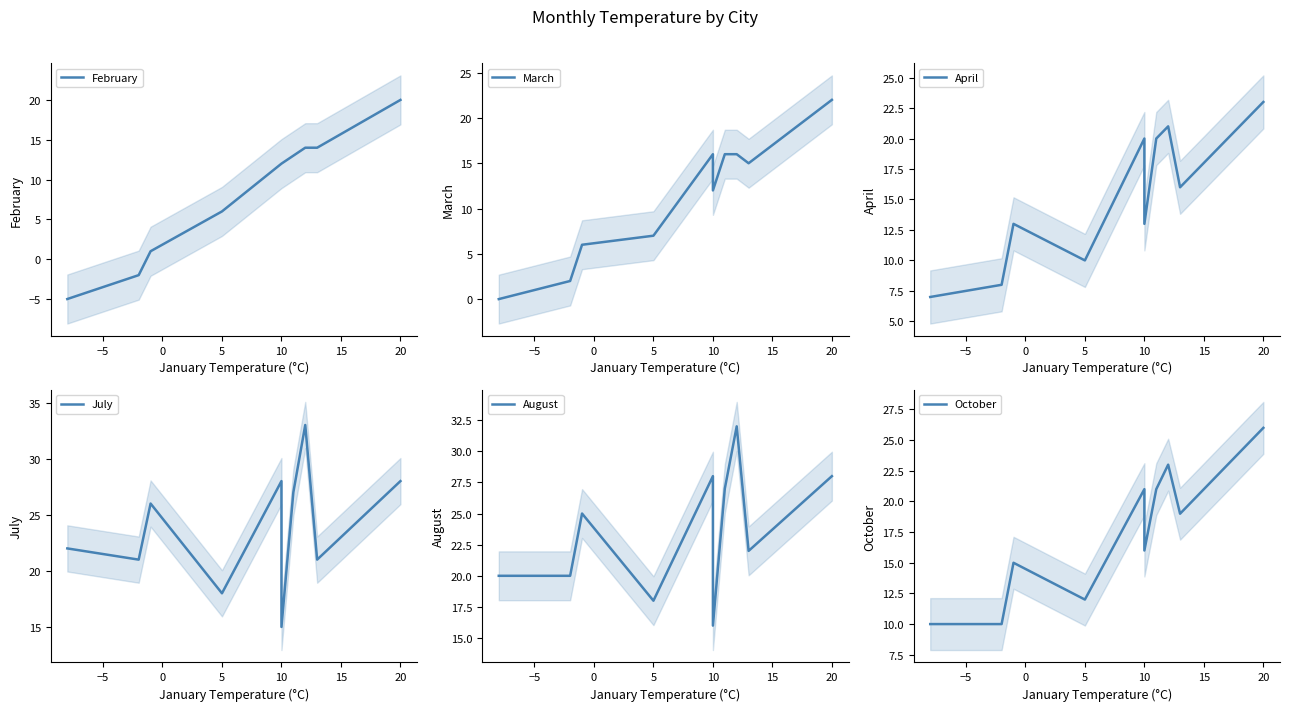

Reading right to left, extract all data points from this chart.

February: 20	14	14	13	12	12	6	1	-2	-5
March: 22	15	16	16	12	16	7	6	2	0
April: 23	16	21	20	13	20	10	13	8	7
July: 28	21	33	27	15	28	18	26	21	22
August: 28	22	32	27	16	28	18	25	20	20
October: 26	19	23	21	16	21	12	15	10	10